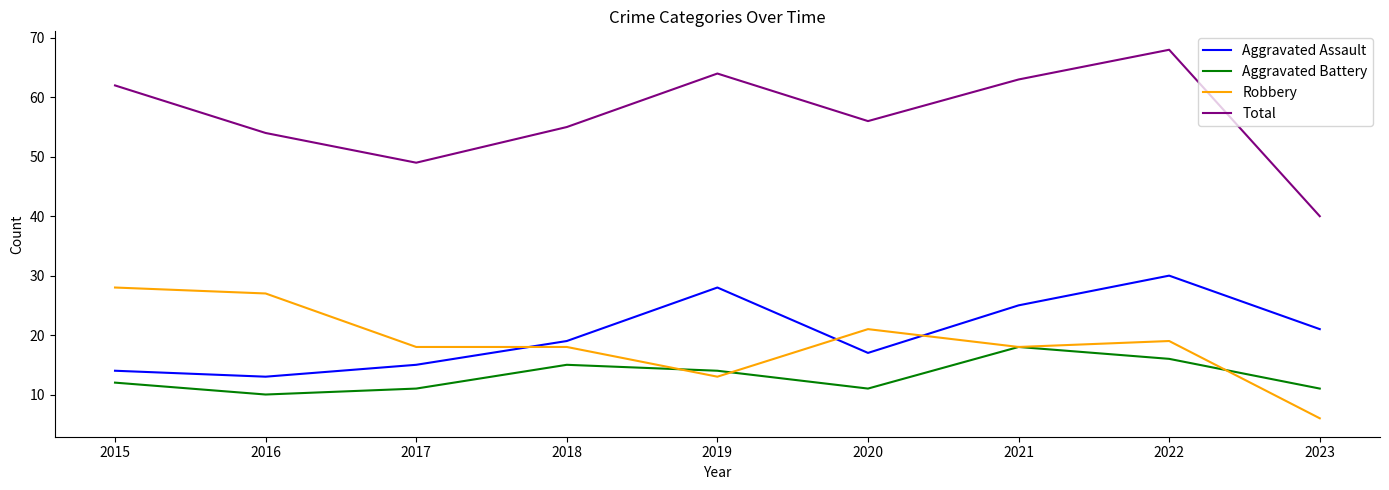

Rank the series at 2018 from highest to lowest value.

Total, Aggravated Assault, Robbery, Aggravated Battery